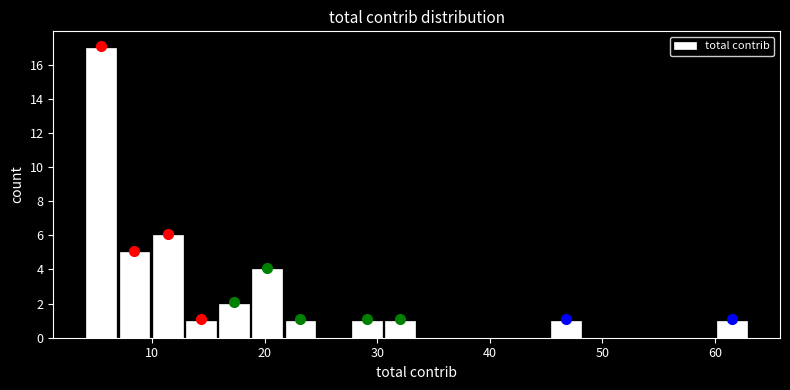

Read against the x-axis, roughly where is the centre of the tallest bar?

5